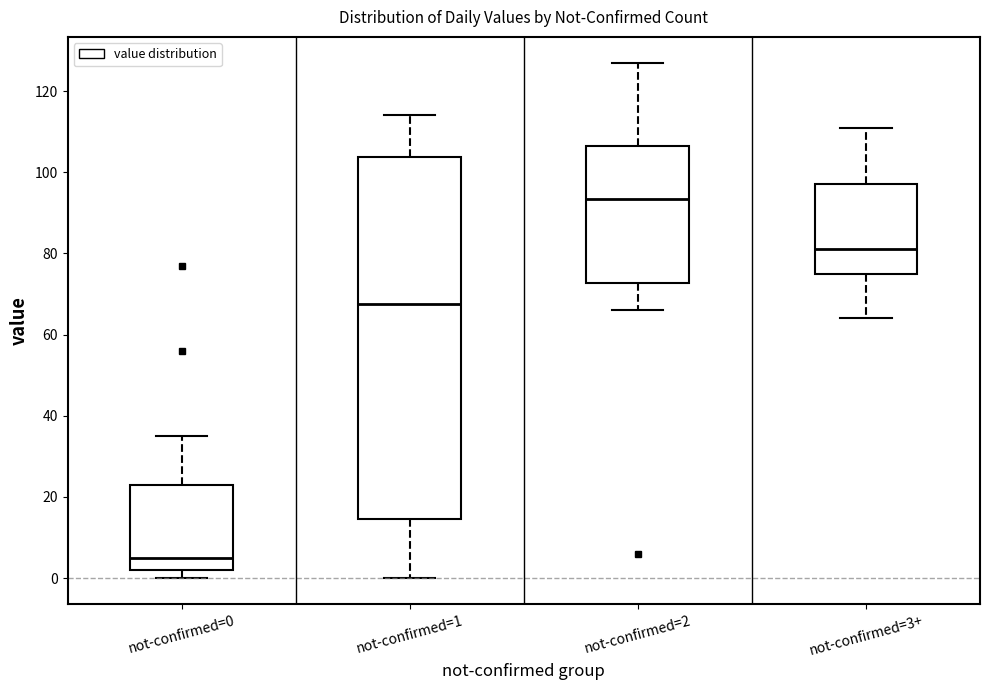

Reading left to right, read every box against the y-axis: the position of its median line, the range the box covers, and the ends of its whiskers. The values are not printed on the chart, so give them approximately, as read against the axis.

not-confirmed=0: median 6, box 2 to 24, whiskers 0 to 36
not-confirmed=1: median 68, box 14 to 104, whiskers 0 to 114
not-confirmed=2: median 94, box 72 to 106, whiskers 66 to 128
not-confirmed=3+: median 82, box 76 to 98, whiskers 64 to 112